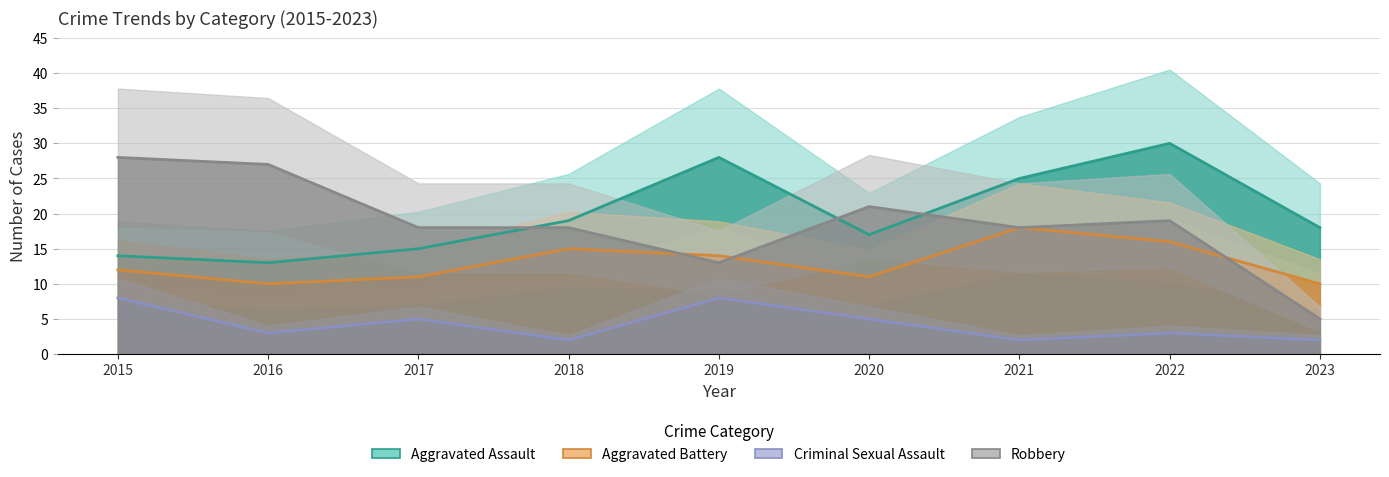

Which series changed the most between 2015 and 2023?

Robbery